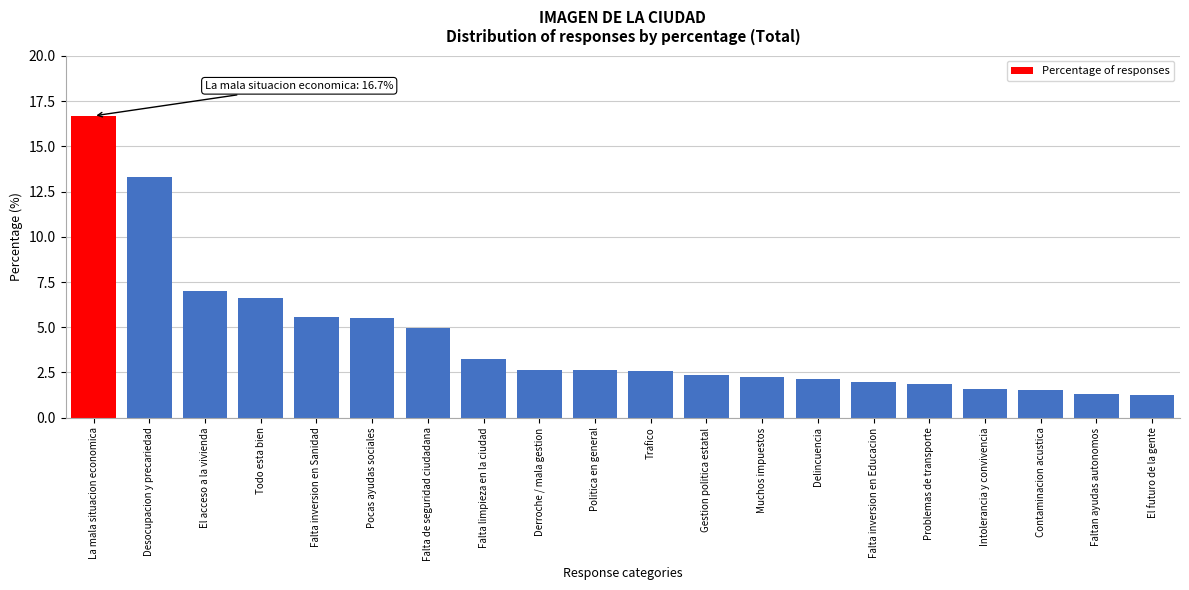

What is the label of the 10th bar from the right?

Trafico